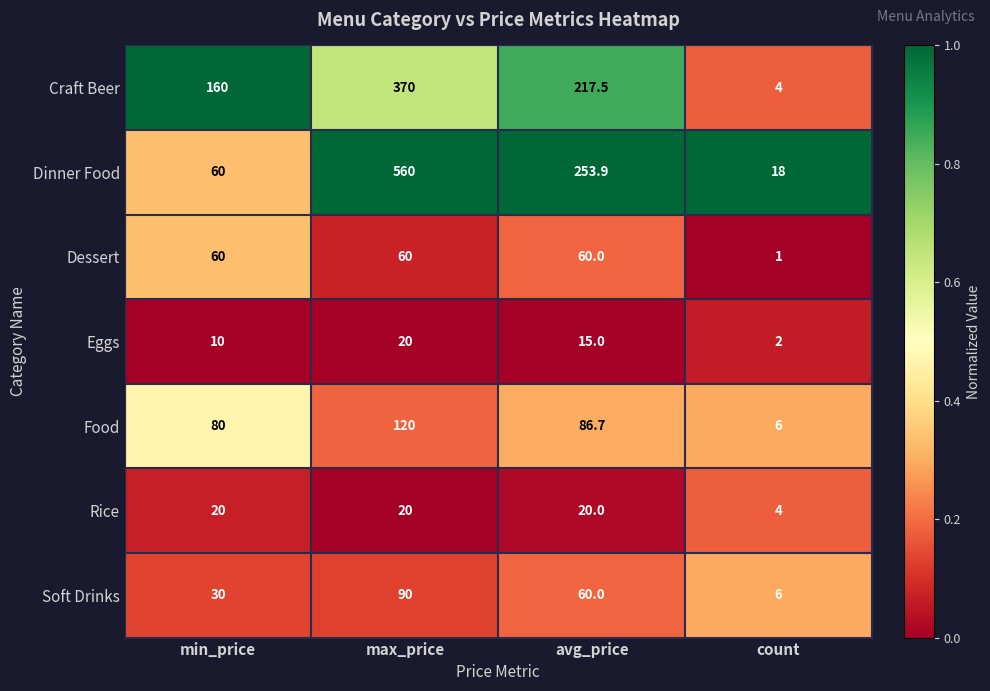

What is the spread (max minus min) of values at min_price?

150.0